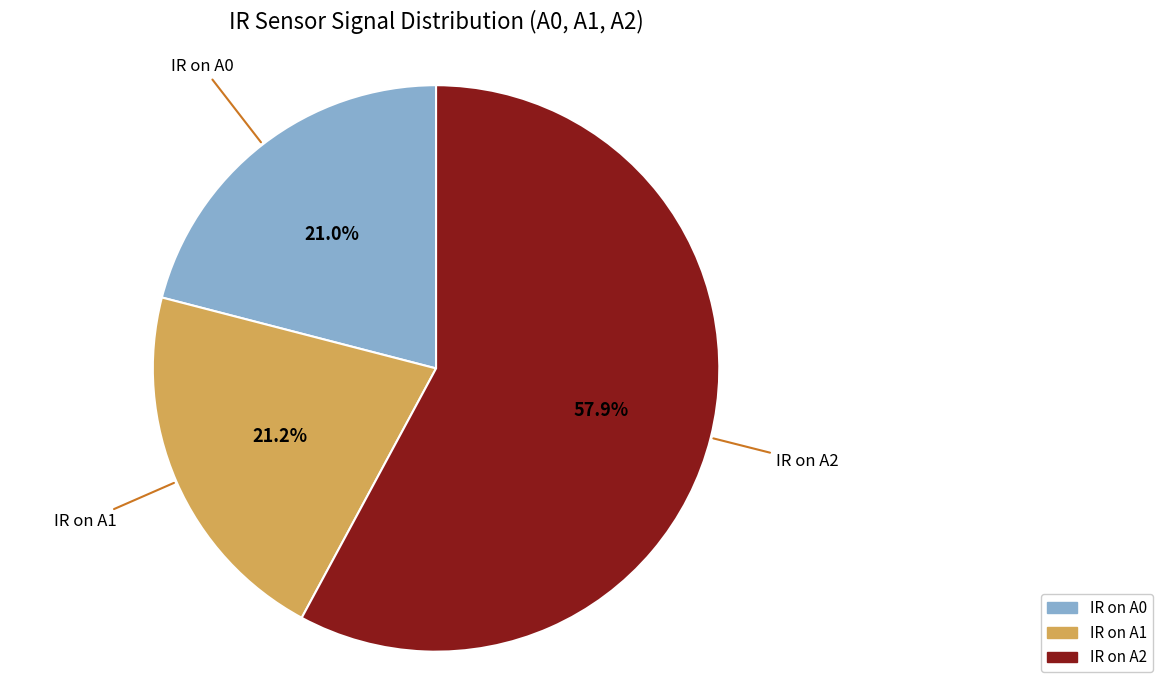

To the nearest percent, what is the average slice percentage?

33%